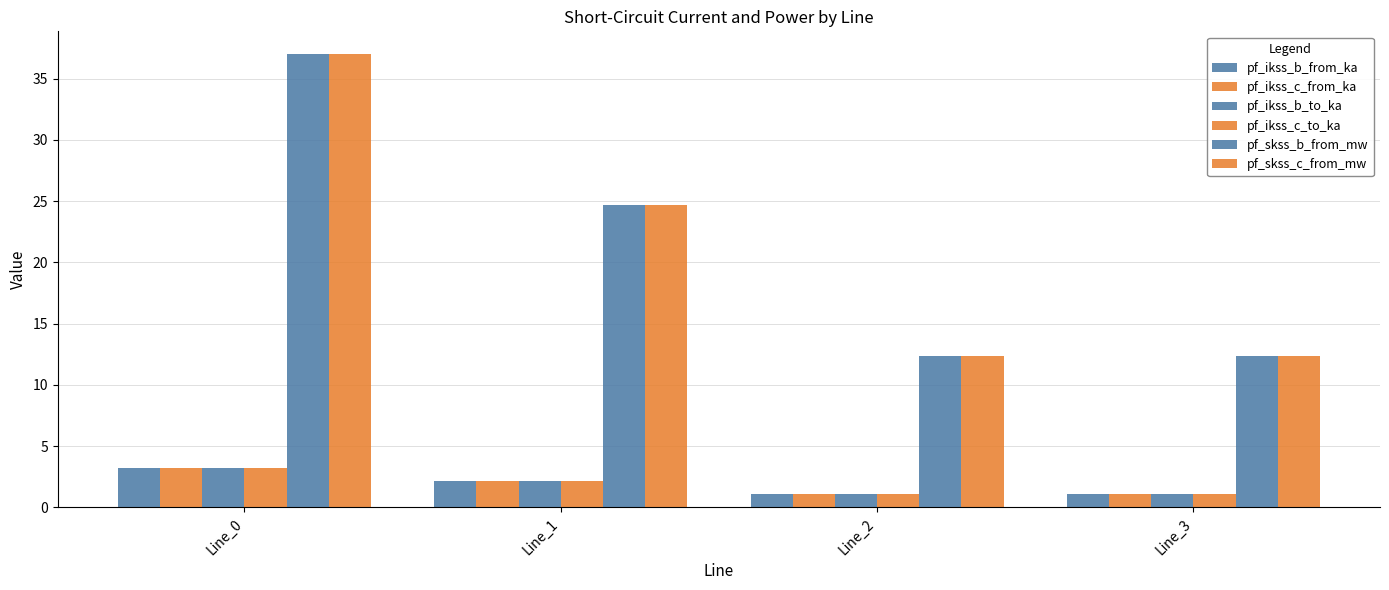

Which series changed the most between Line_0 and Line_3?

pf_skss_c_from_mw